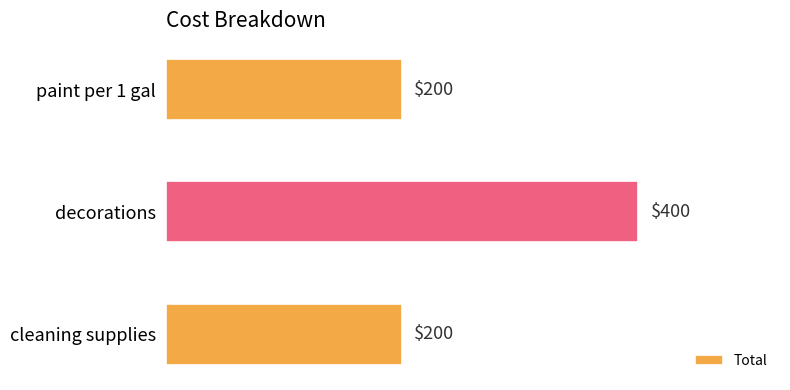

How many bars are there in total?

3